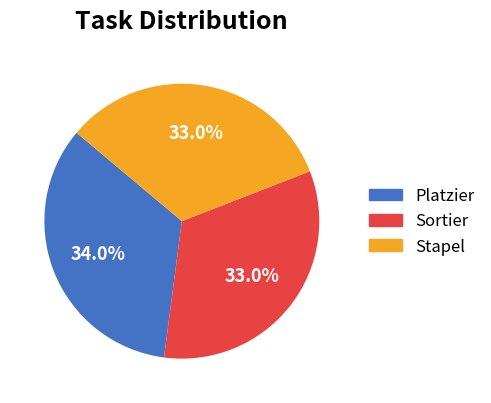

What is the ratio of the value at Stapel to the value at Sortier?

1.0